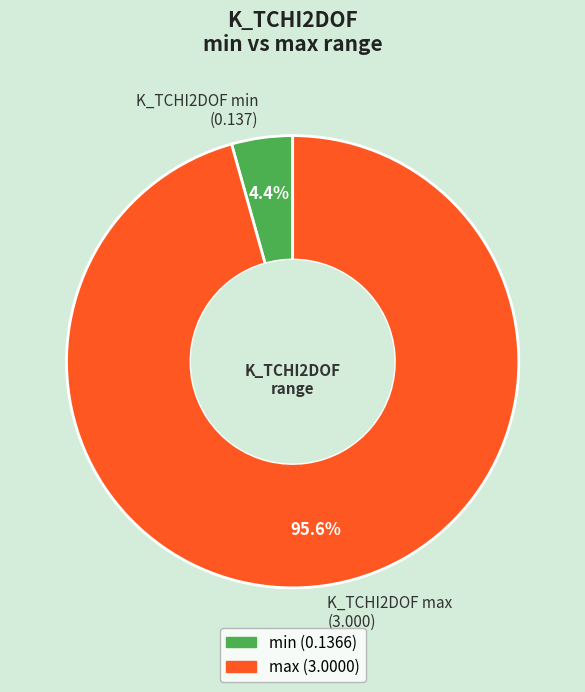

What percentage is NOT represented by K_TCHI2DOF max (3.000)?

4.4%